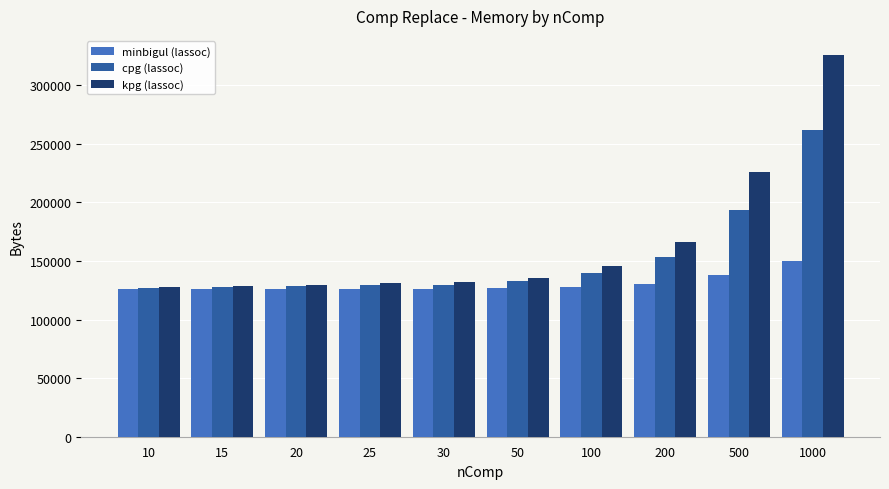

What is the highest value of the cpg (lassoc) series?

261752